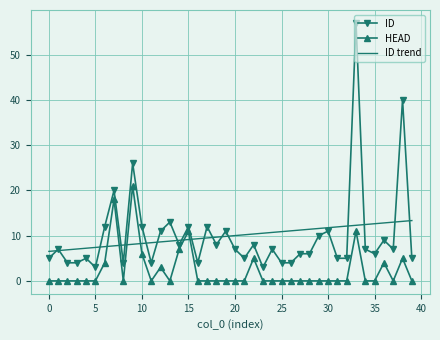

At how many categories does at least one series exceed 54?

1